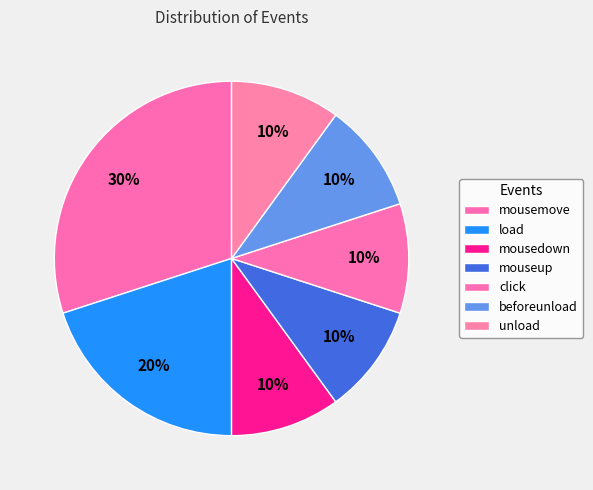

Which category has the smallest portion of the pie?

mousedown